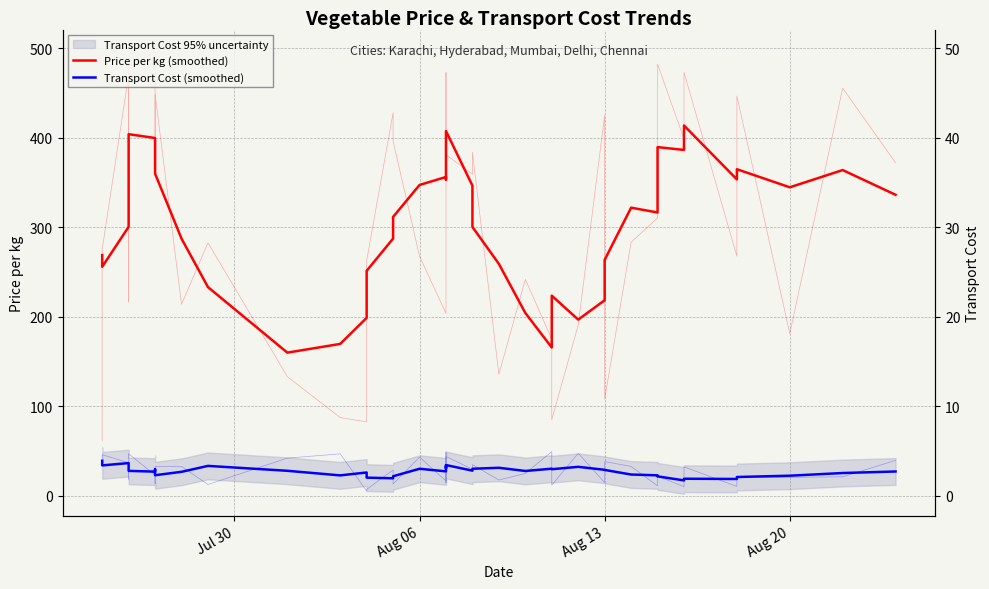

At how many categories does at least one series exceed 115?

40